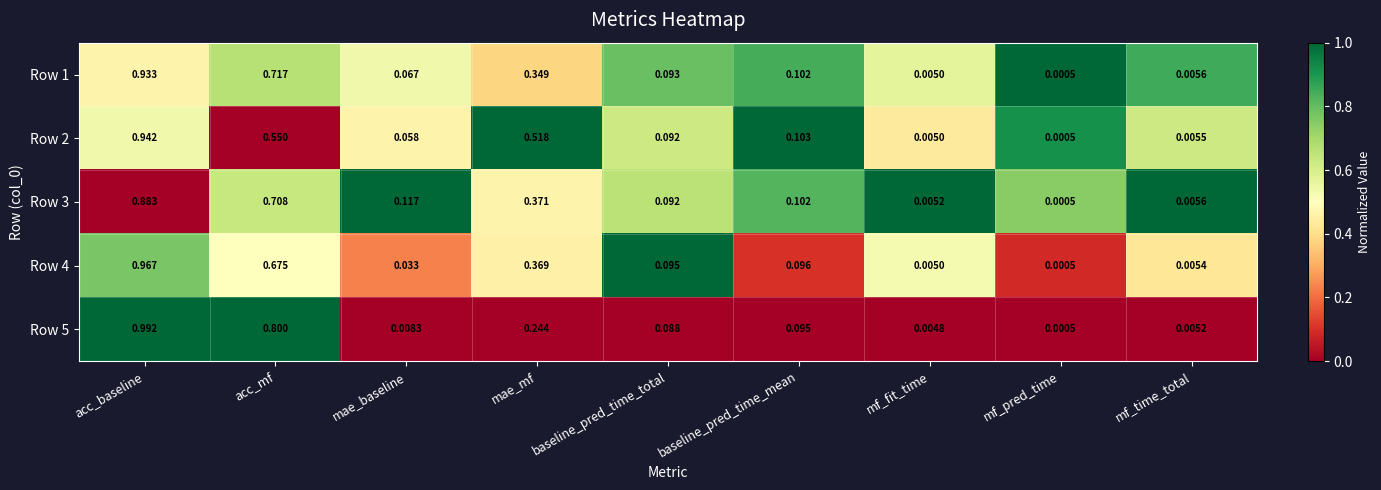

Which category has the highest value across all series?

acc_baseline